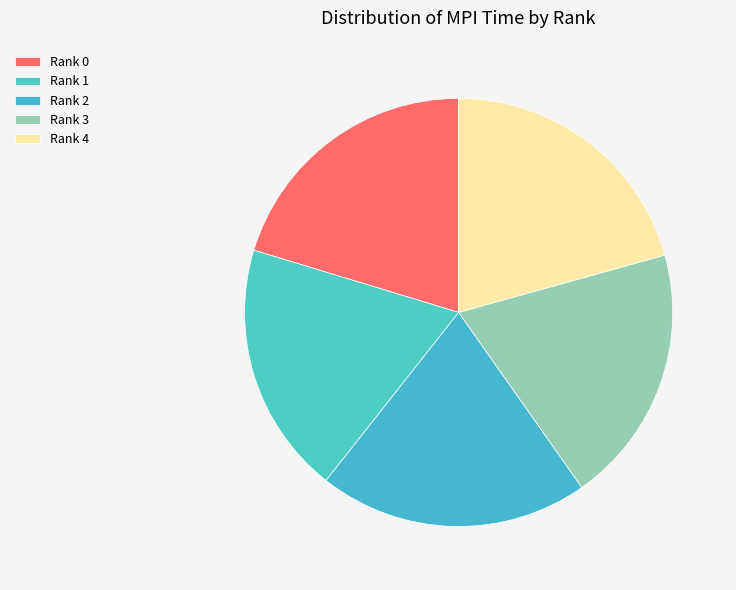

What is the smallest slice in the pie chart?

Rank 1